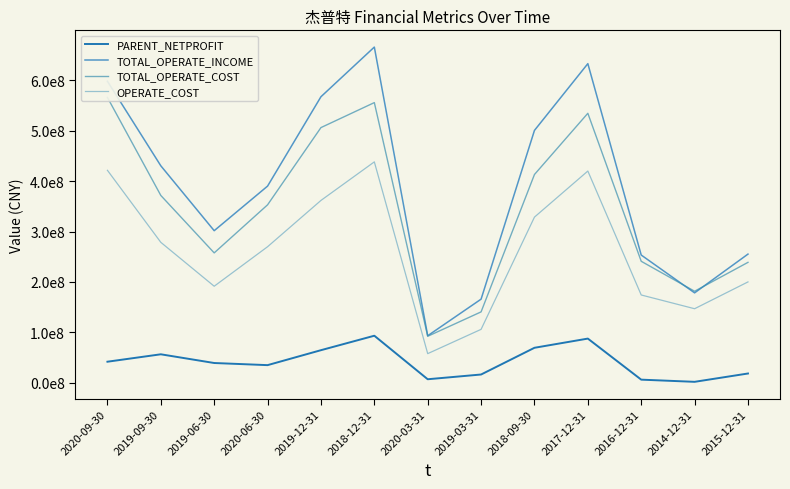

How many values in the OPERATE_COST series are below 269980373?

6